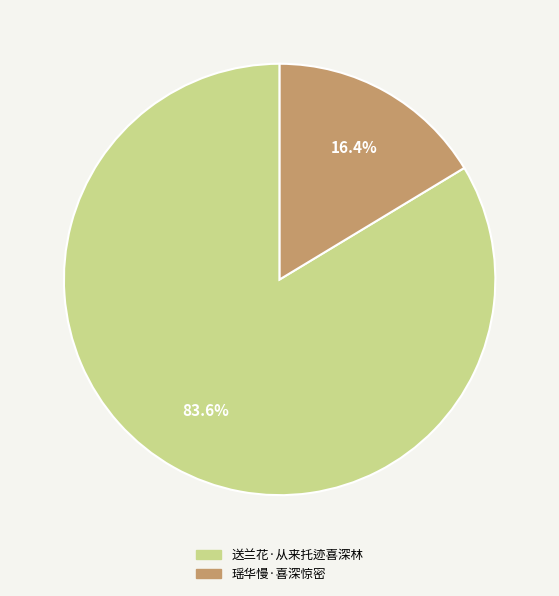

Does 瑶华慢·喜深惊密 represent more than half of the total?

No